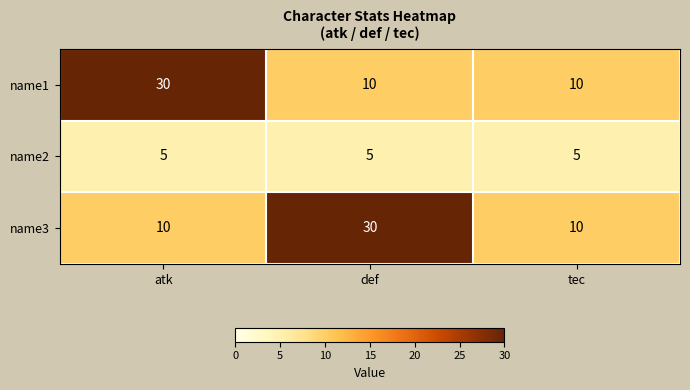

Reading left to right, extract all data points from this chart.

name1: 30	10	10
name2: 5	5	5
name3: 10	30	10